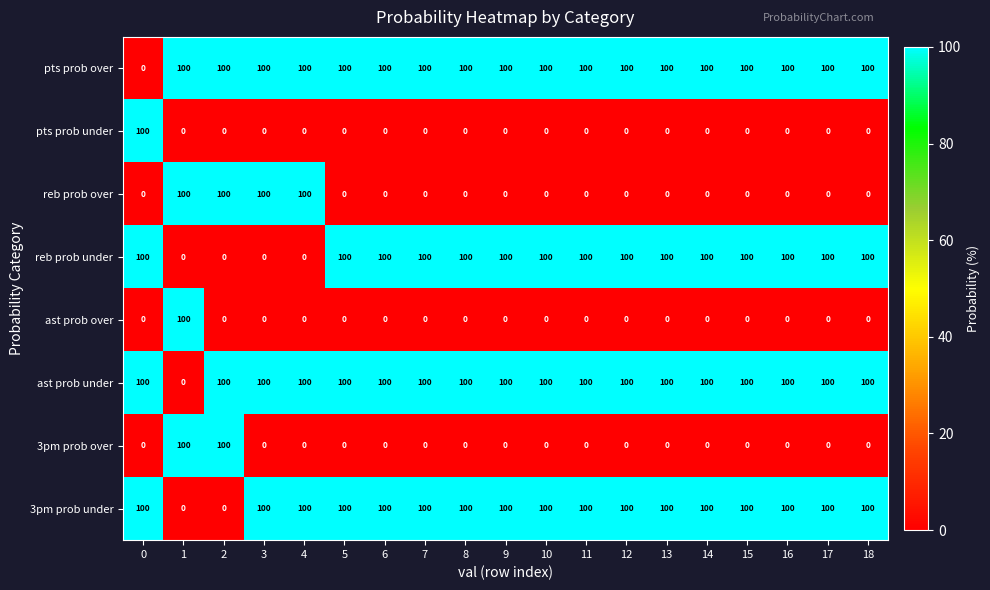

True or false: 3pm prob over has a value of 45 at 3.

False